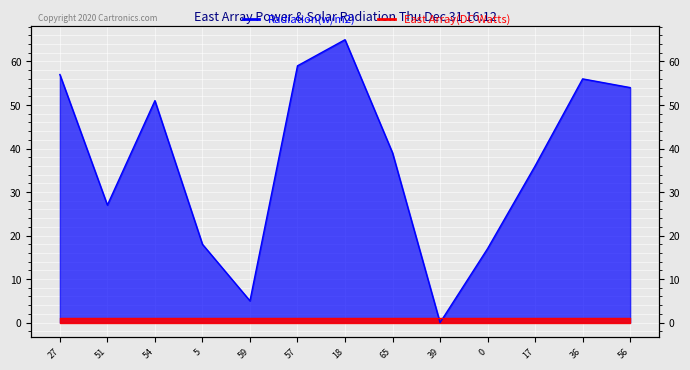

What is the label of the 6th point from the left?

57